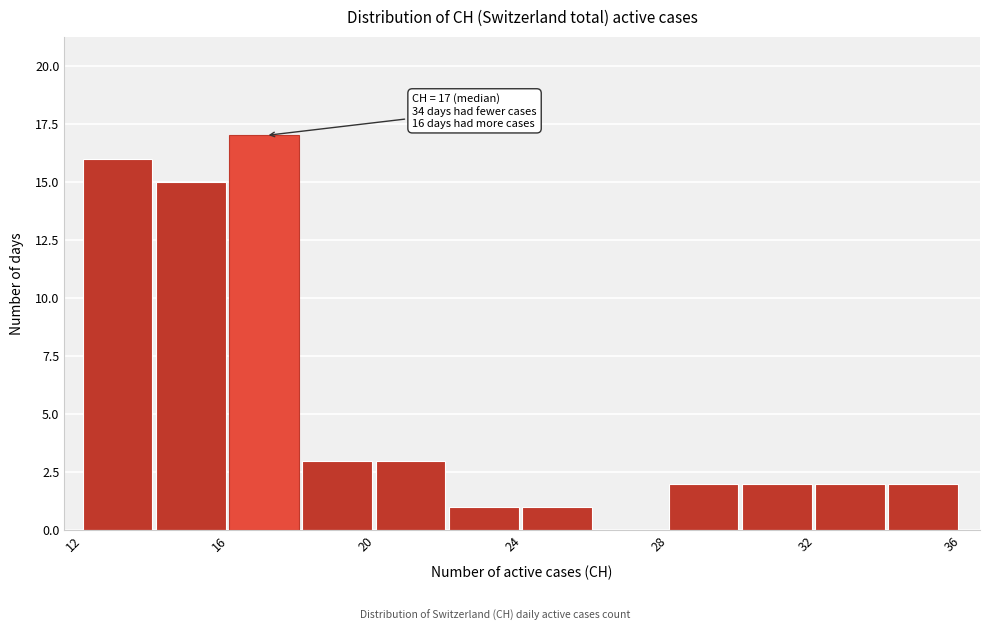

Which range on the x-axis has the tallest bar?

16 to 18